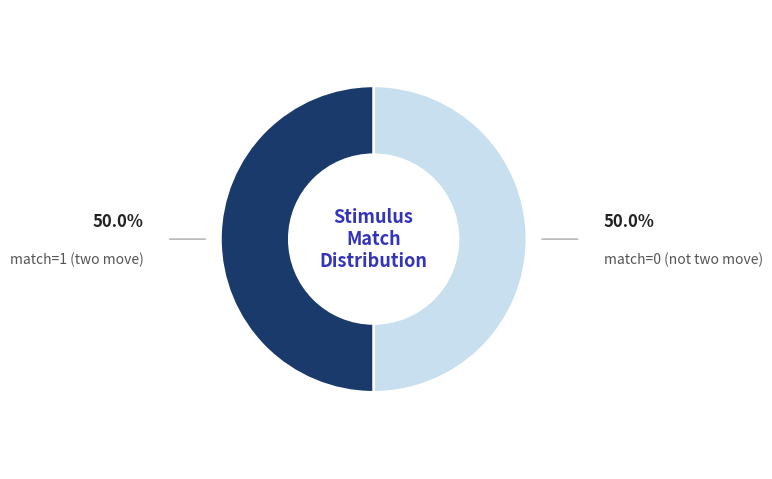

Do match=1 (two move) and match=0 (not two move) together represent more than half of the pie?

Yes